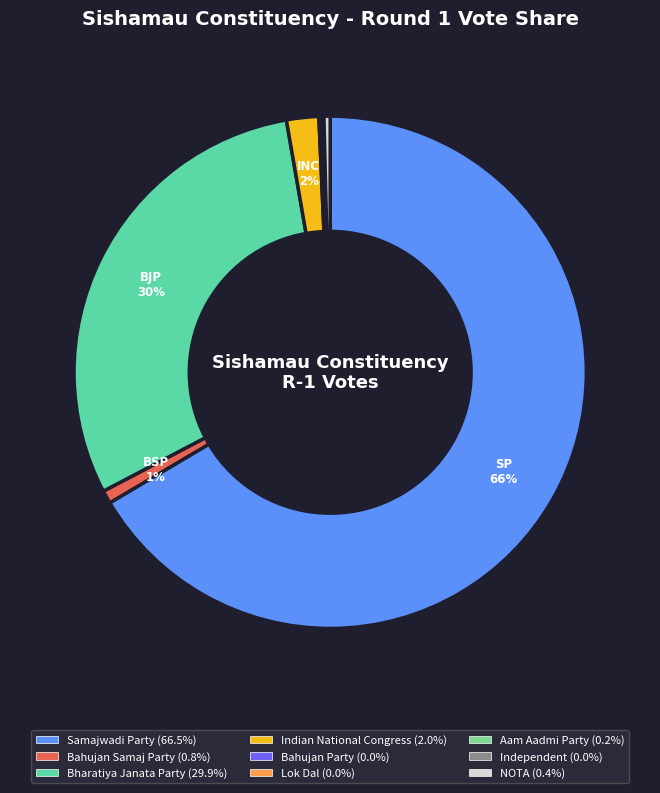

What is the largest slice in the pie chart?

Samajwadi Party